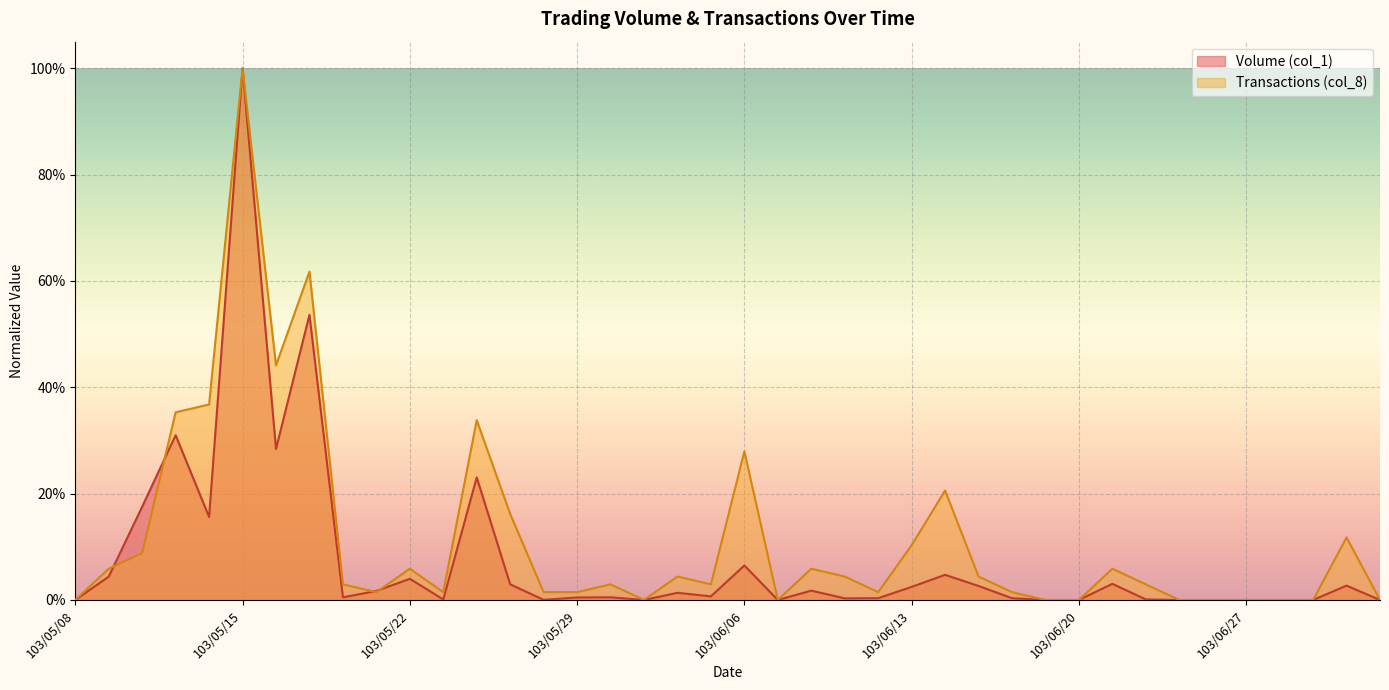

How many values in Transactions (col_8) are above zero?

29